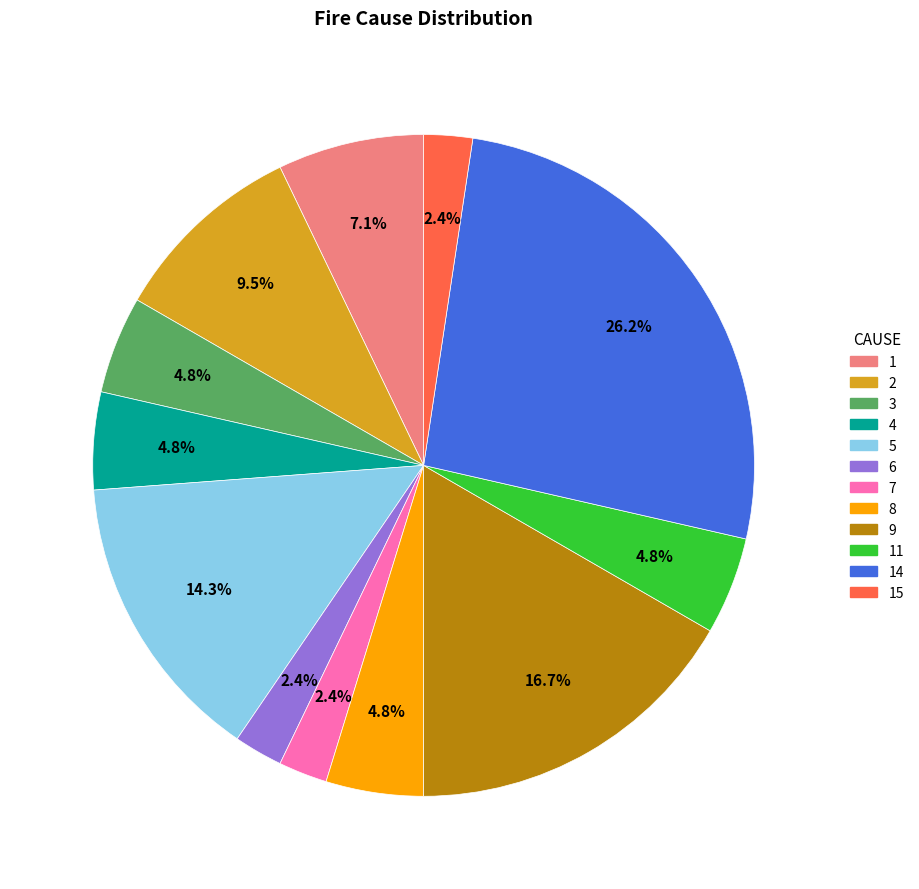

Is there any slice that represents more than half of the pie?

No